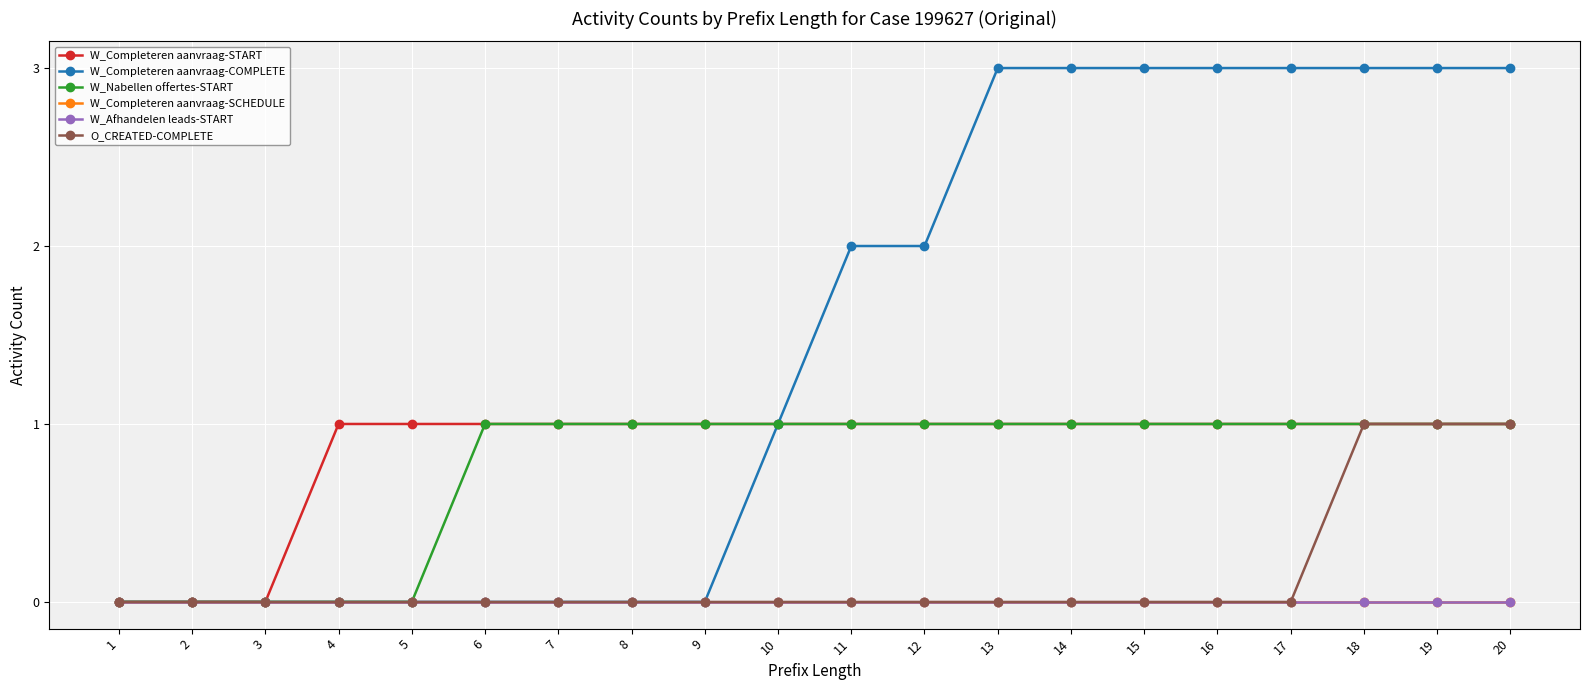

What is the highest value of the W_Nabellen offertes-START series?

1